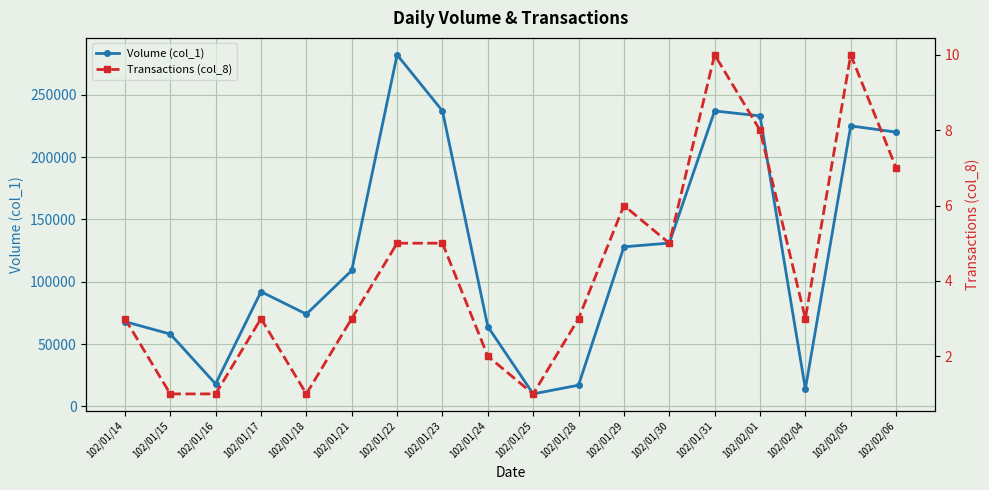

Rank the series by their maximum value, from highest to lowest.

Volume (col_1), Transactions (col_8)